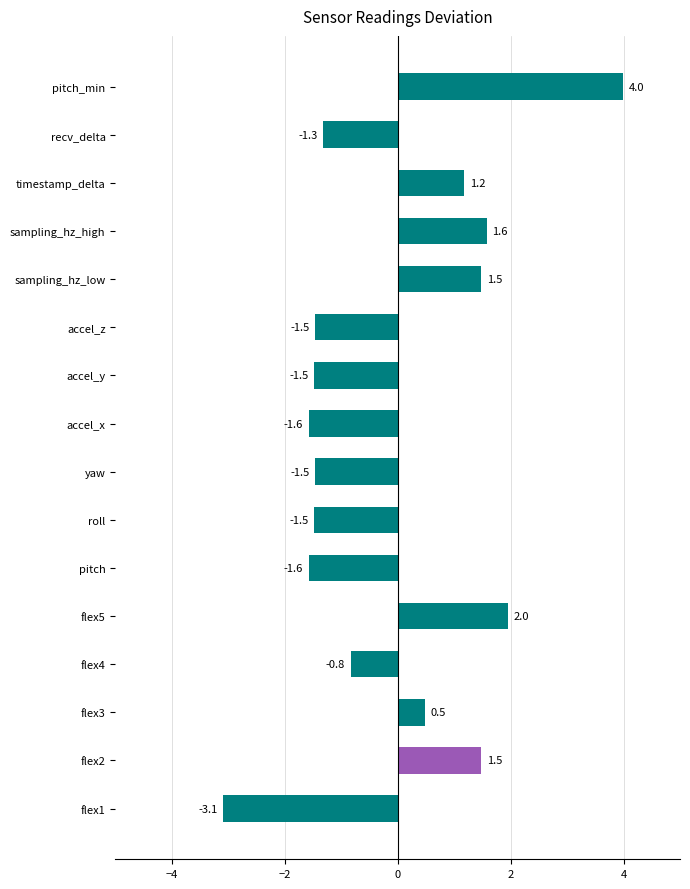

True or false: the data shows 0.6 at flex5.

False